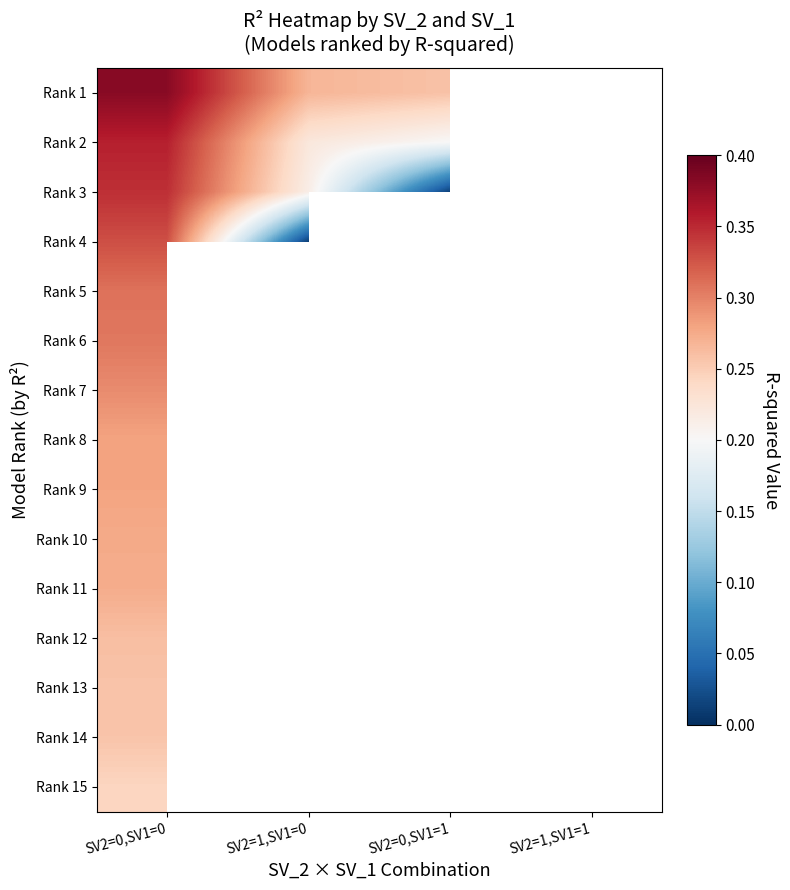

What is the total value across all series at SV2=0,SV1=0?

4.4